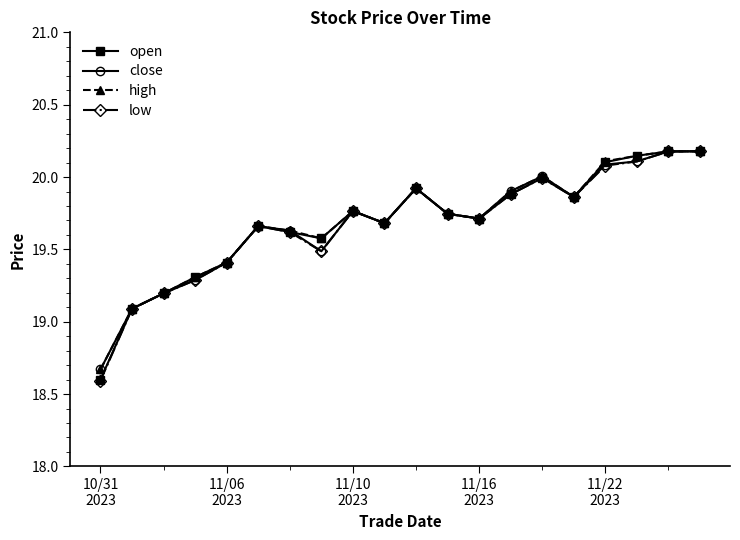

What is the value of the open point at the 1st from the left?

18.6